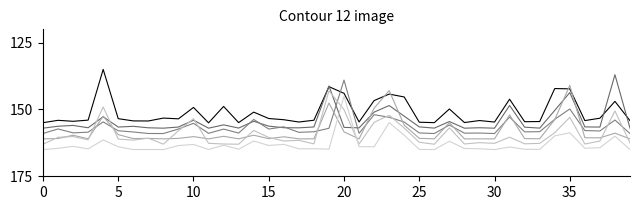

What is the label of the 11th point from the right?

29